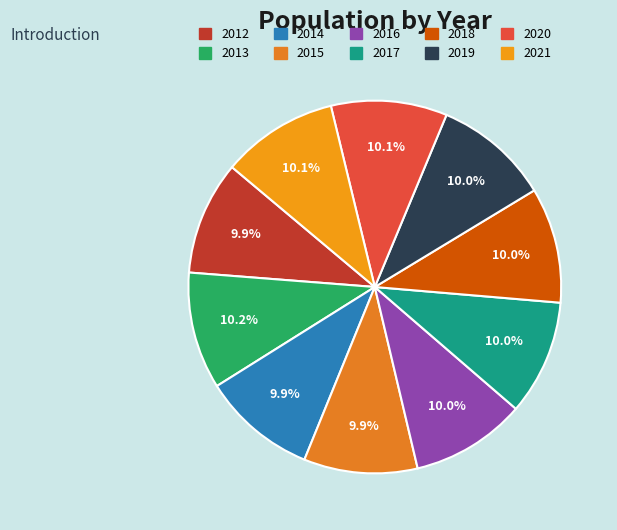

Is 2018 the majority of the pie?

No